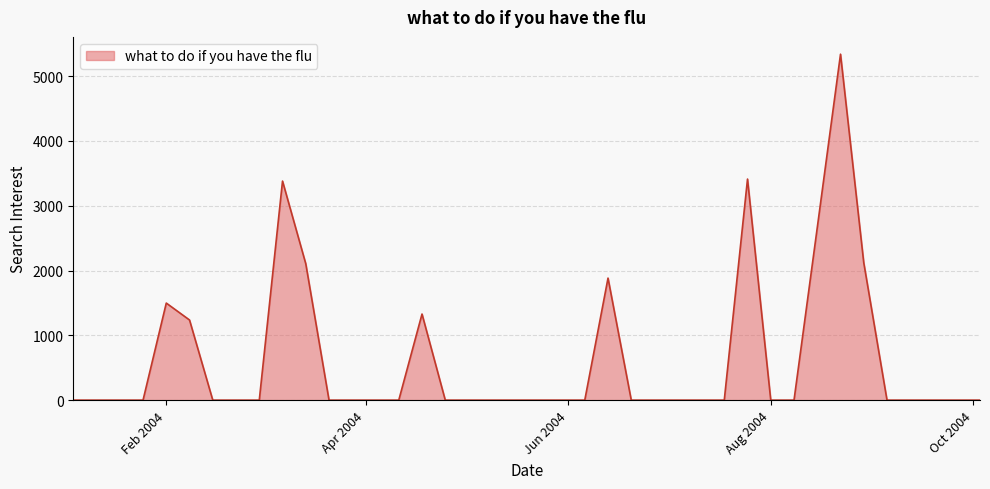

True or false: there are more than 1 points higher than both neighbors.

True